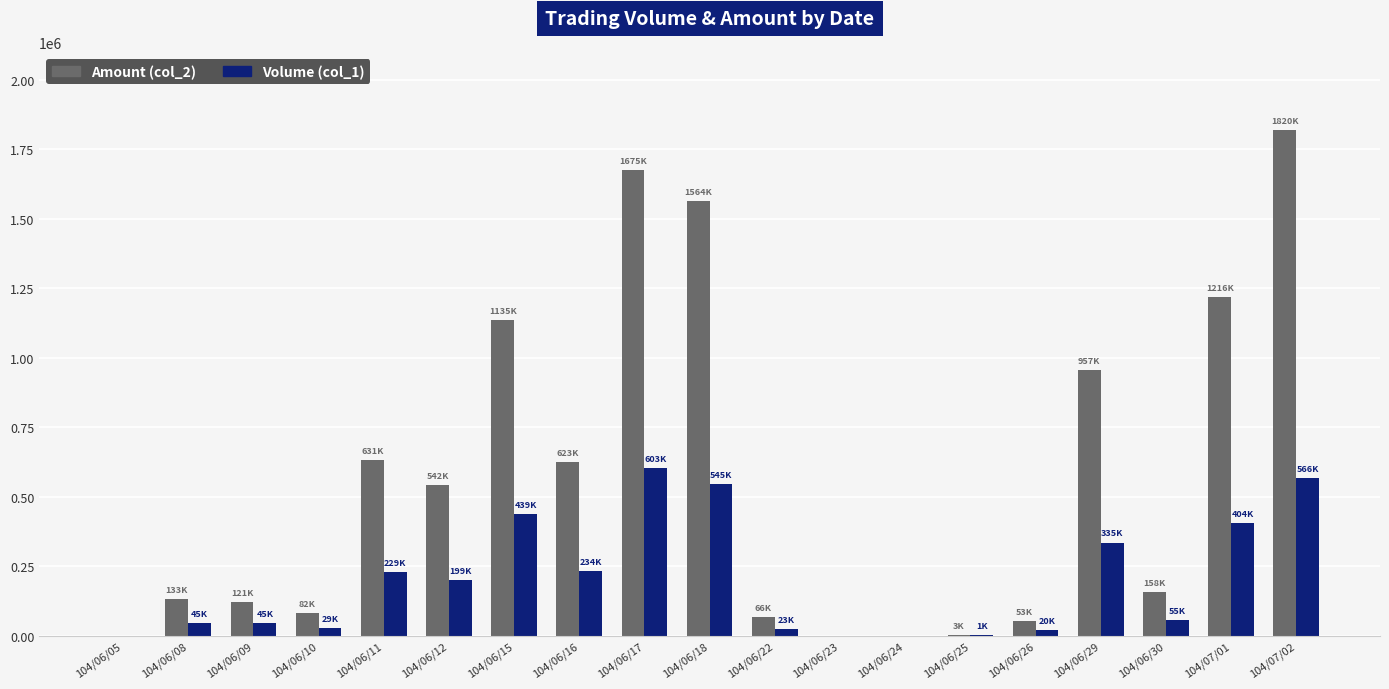

What is the maximum value shown in the chart?

1820020